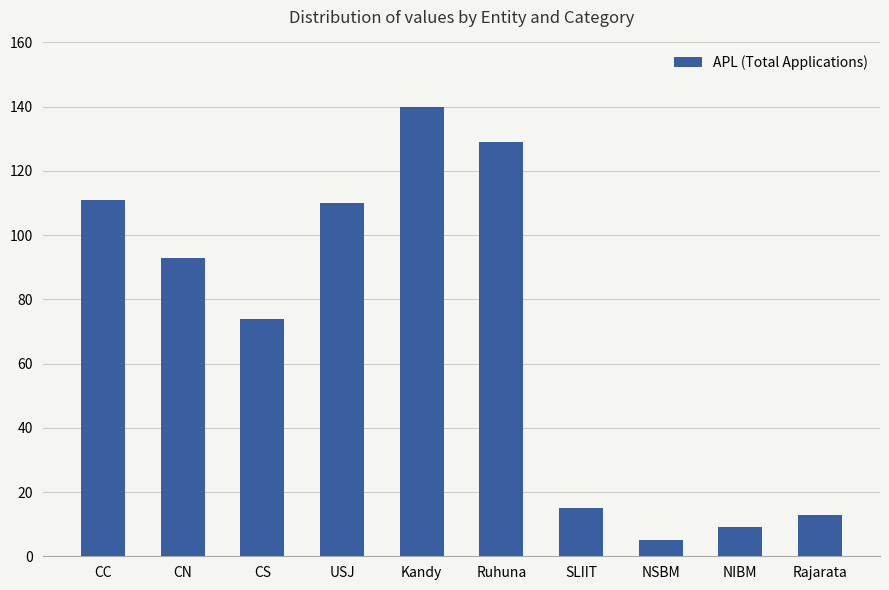

What is the change in value from CC to NSBM?

-106